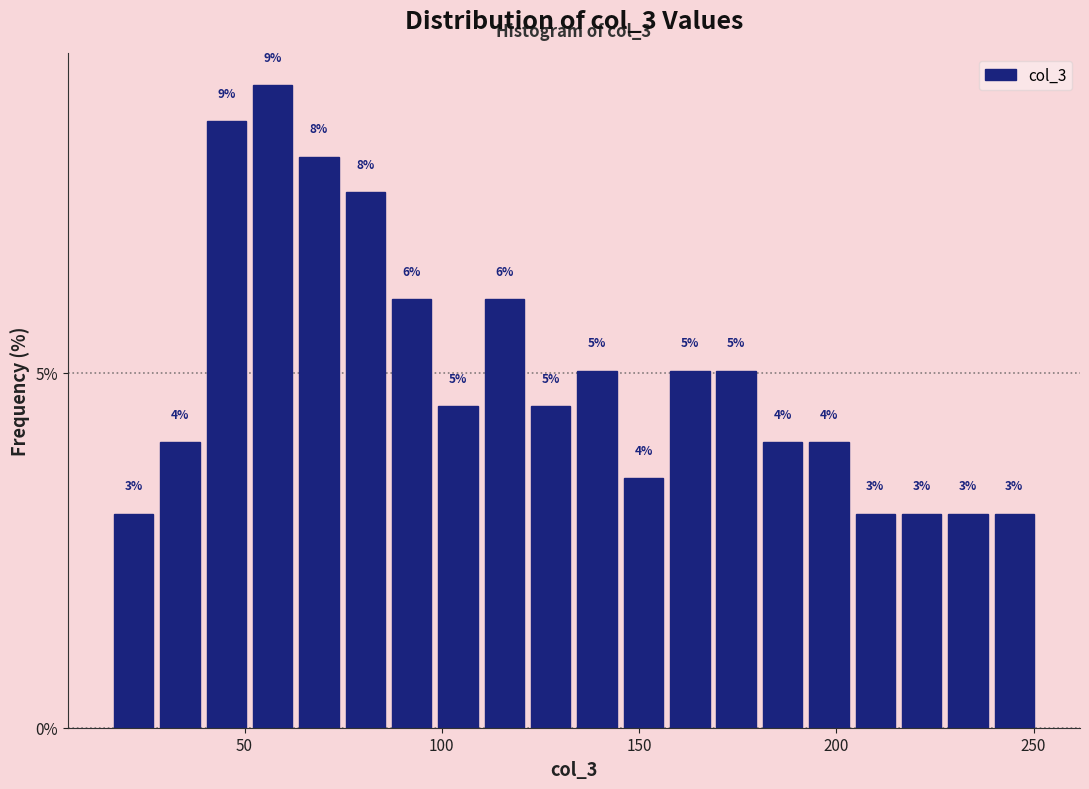

Around what value on the x-axis is the tallest bar? Give the approximate position of its centre, as read against the axis.

55